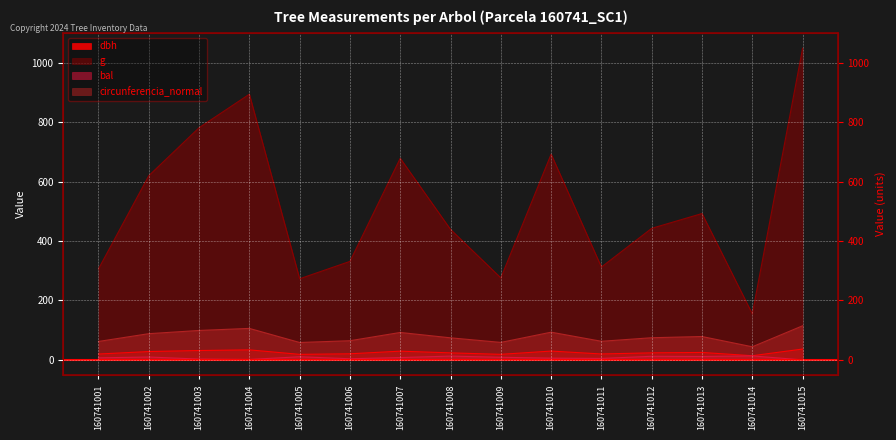

Which series has the largest range (max minus min)?

g